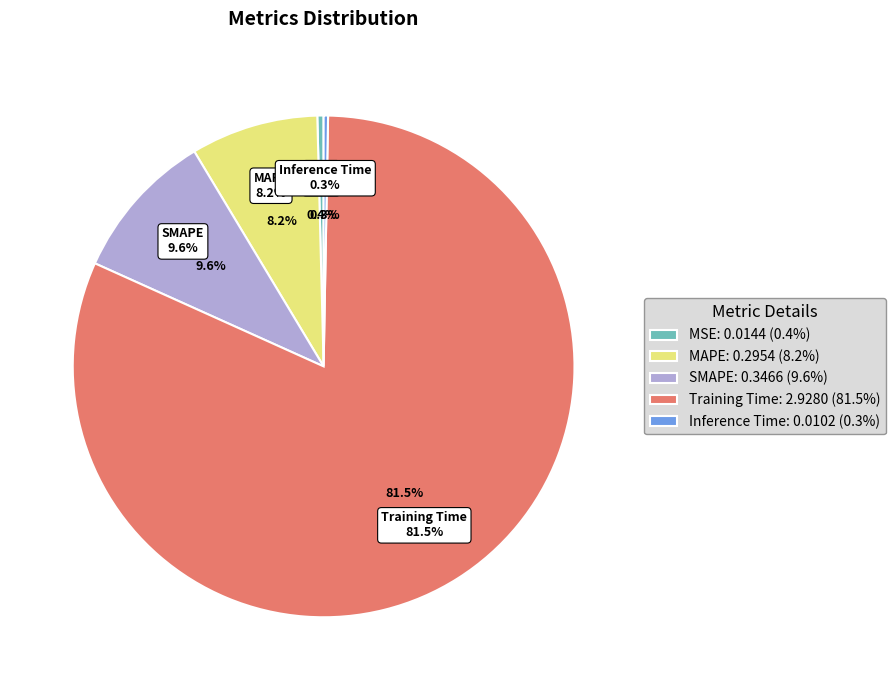

To the nearest percent, what is the difference between the largest and smallest slice percentages?

81%